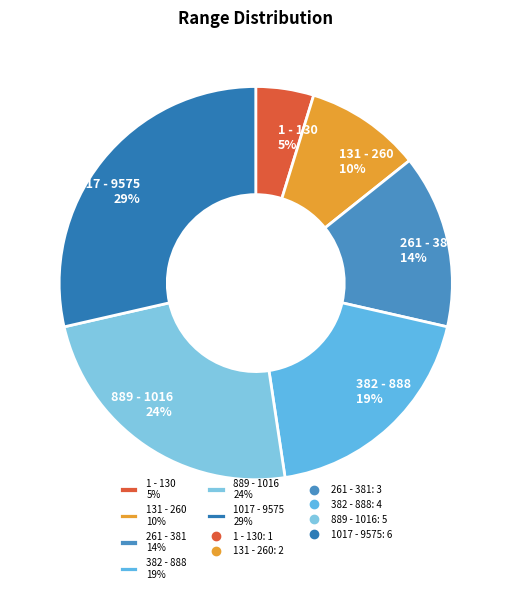

Is it true that 261 - 381 is 19% of the pie?

False